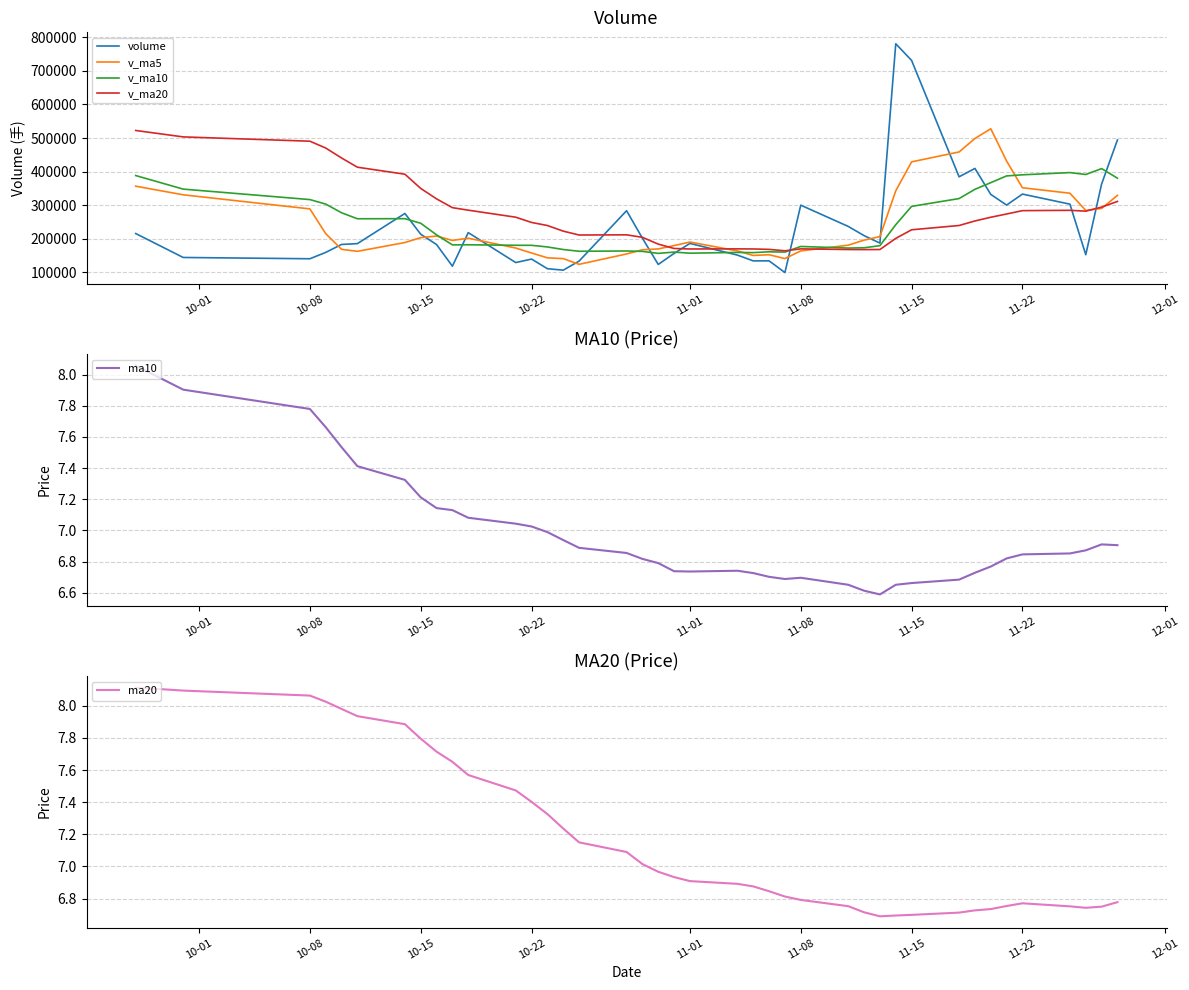

True or false: v_ma20 and volume cross at least once.

True